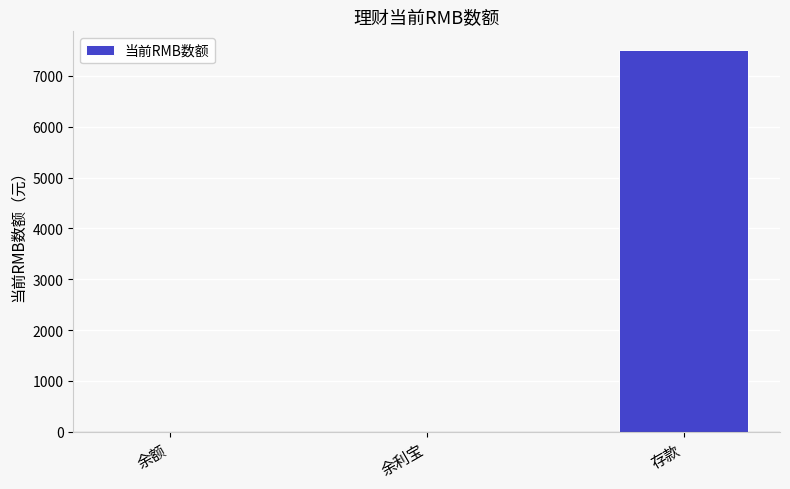

Are the bars horizontal?

No